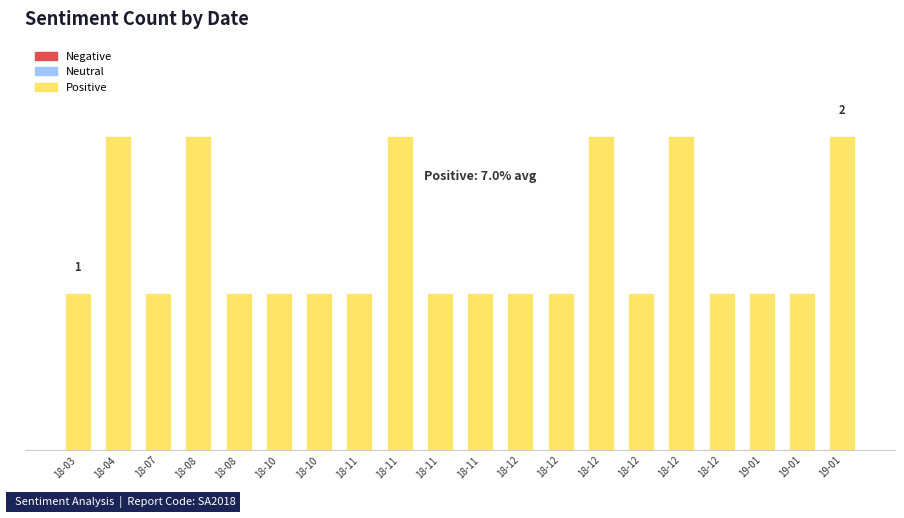

Count the number of data series in this chart.

3